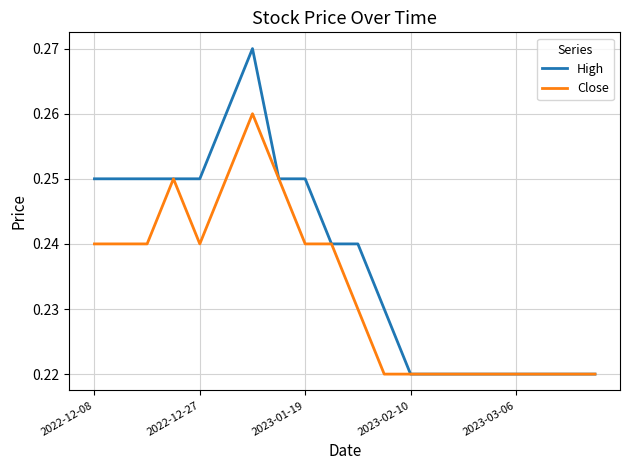

Rank the series by their maximum value, from lowest to highest.

Close, High